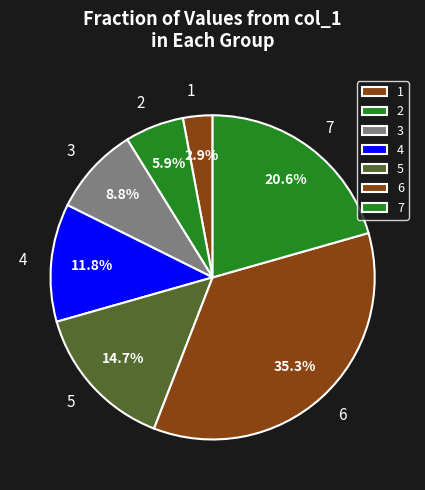

What percentage is NOT represented by 1?

97.1%